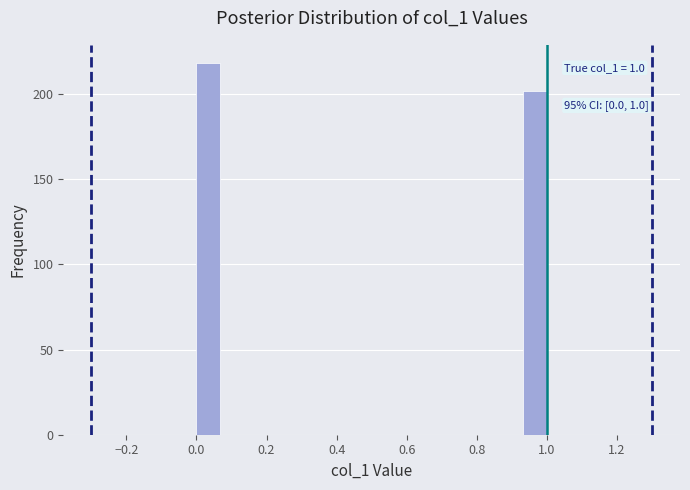

Read against the x-axis, roughly where is the centre of the tallest bar?

0.04